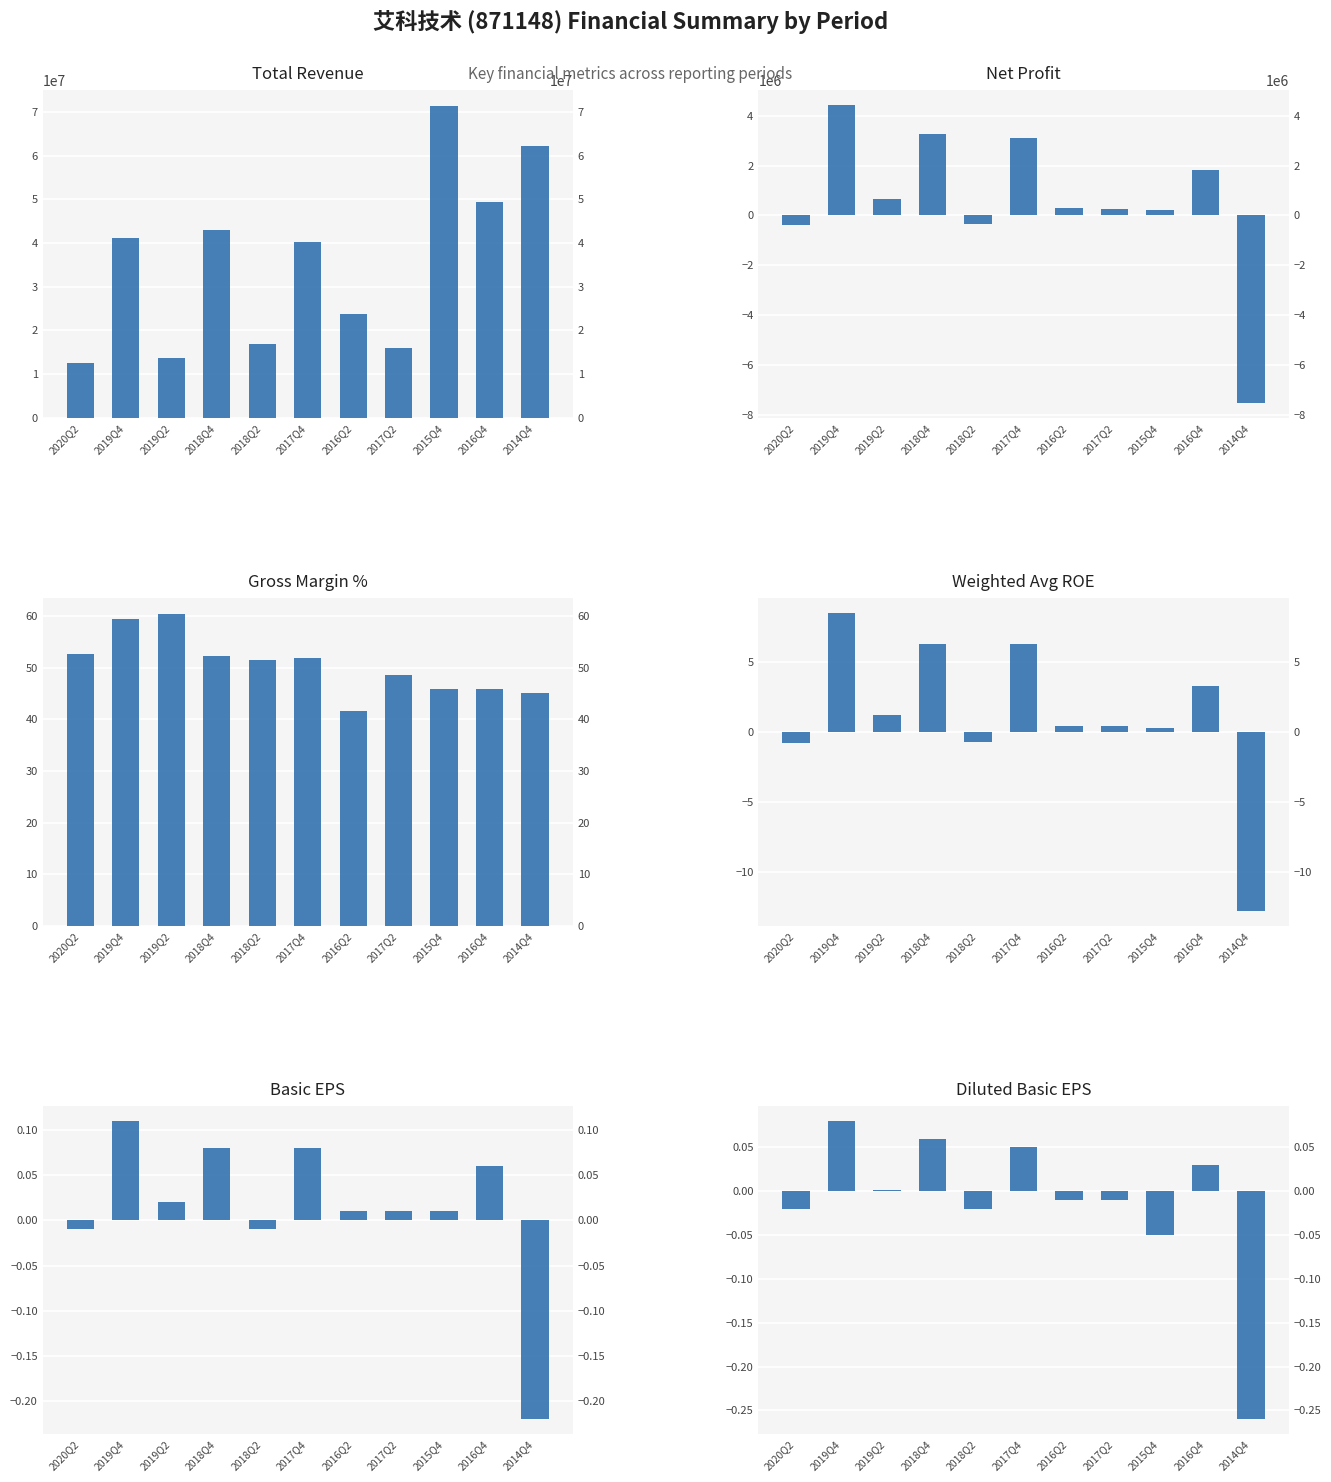

At which category is the sum across all series the highest?

2015Q4